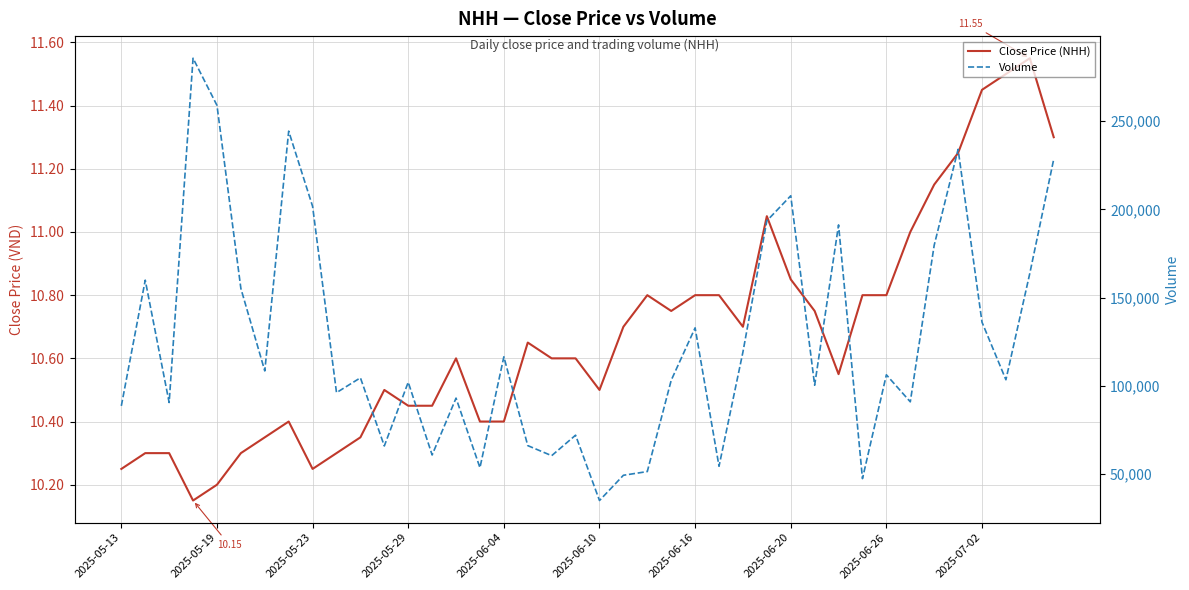

What is the difference between the maximum and second lowest values in the Close Price (NHH) series?

1.4